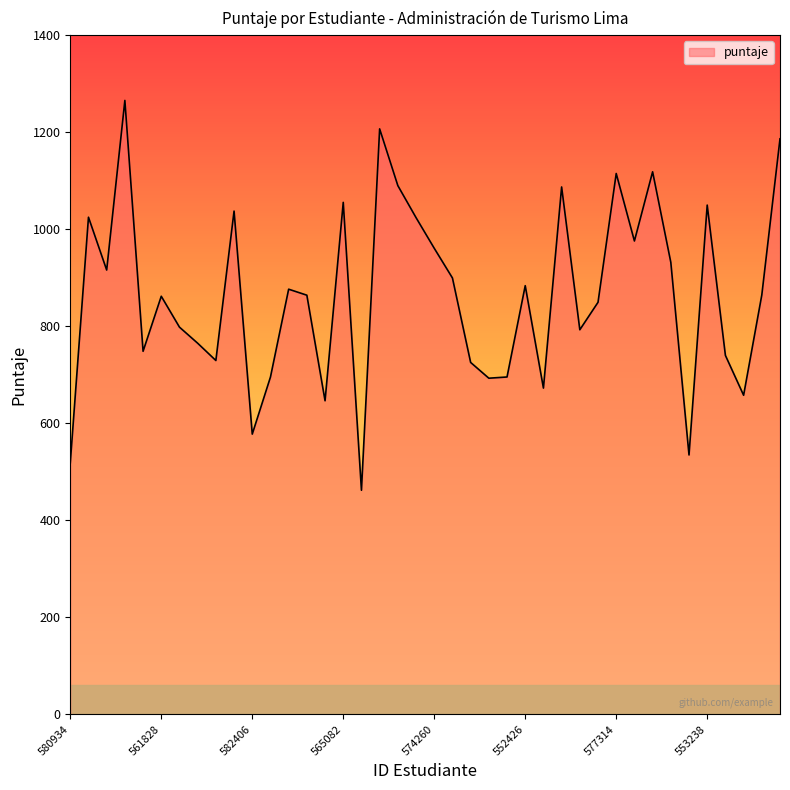

What is the smallest value displayed?

461.9